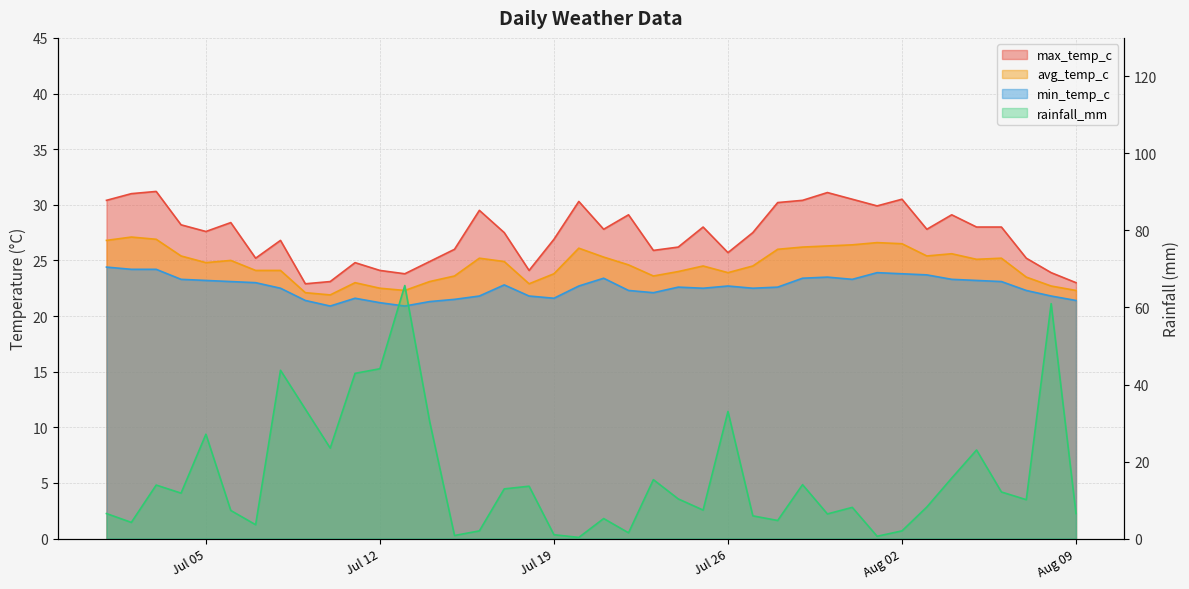

What is the spread (max minus min) of values at Jul 12?

22.9